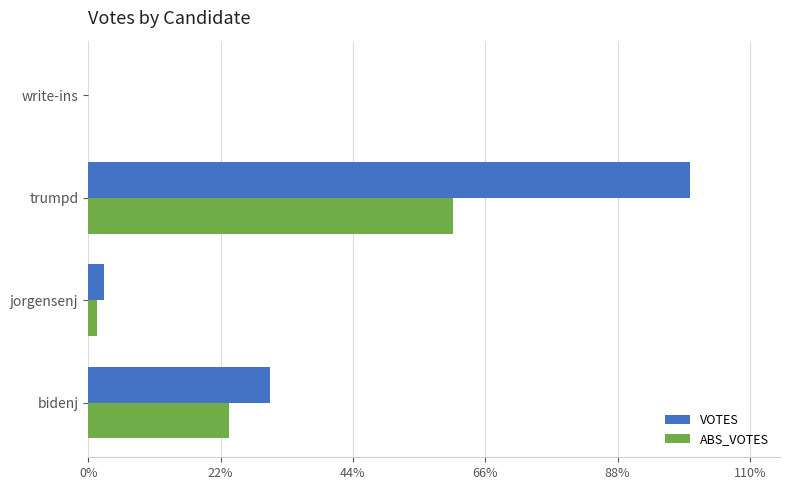

What are all the series names shown in the legend?

VOTES, ABS_VOTES